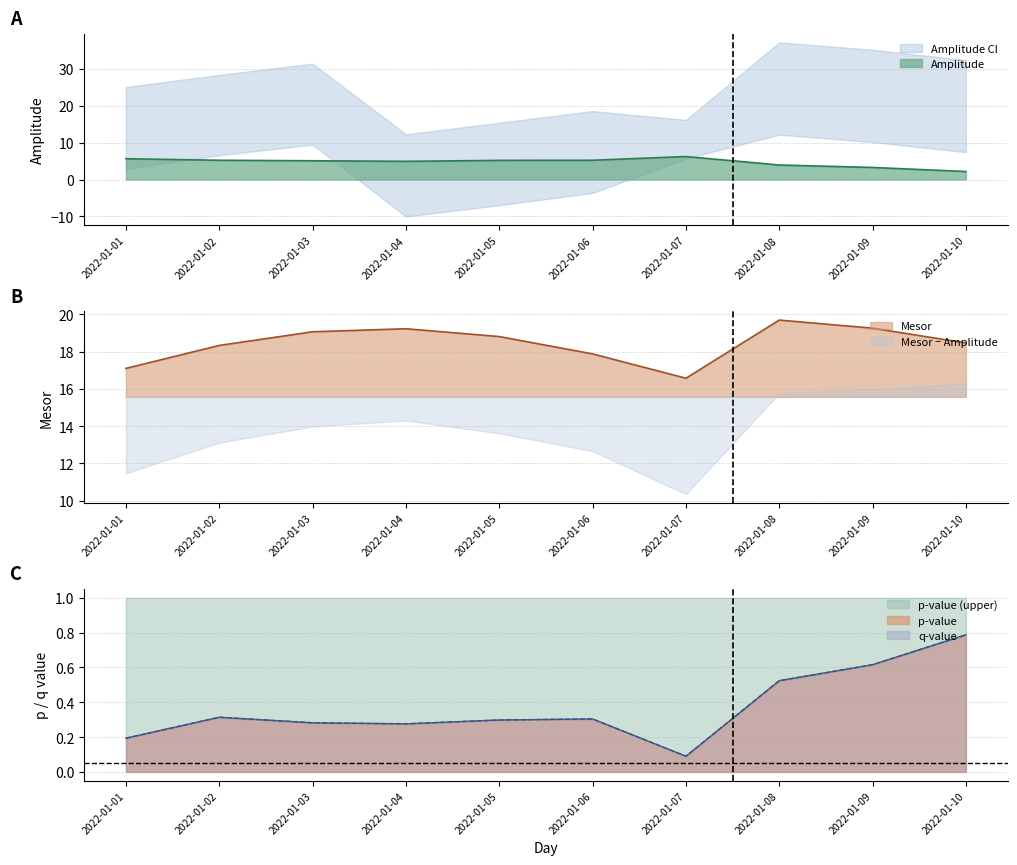

How many interior local valleys does the mesor series have?

1